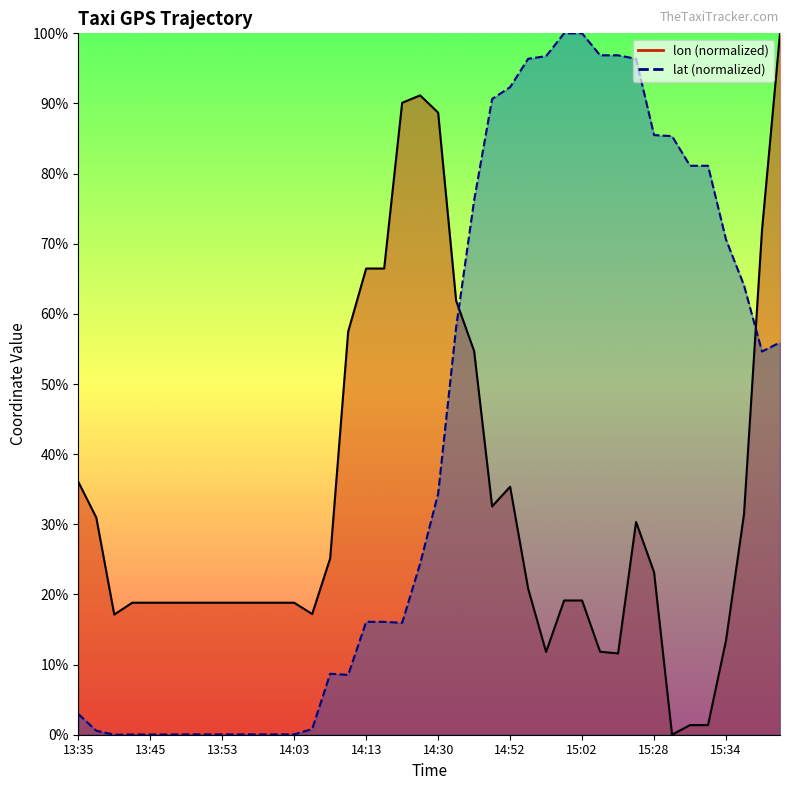

Is it true that lat_line equals 25.5 at 17?

False